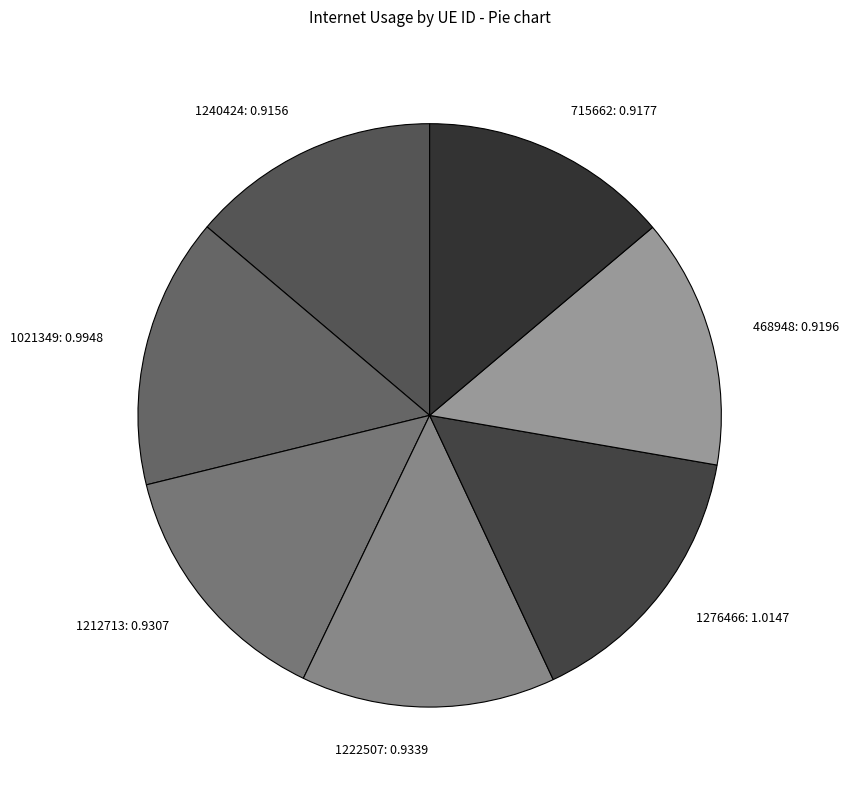

Is the sum of 1212713: 0.9307 and 1240424: 0.9156 greater than half?

No